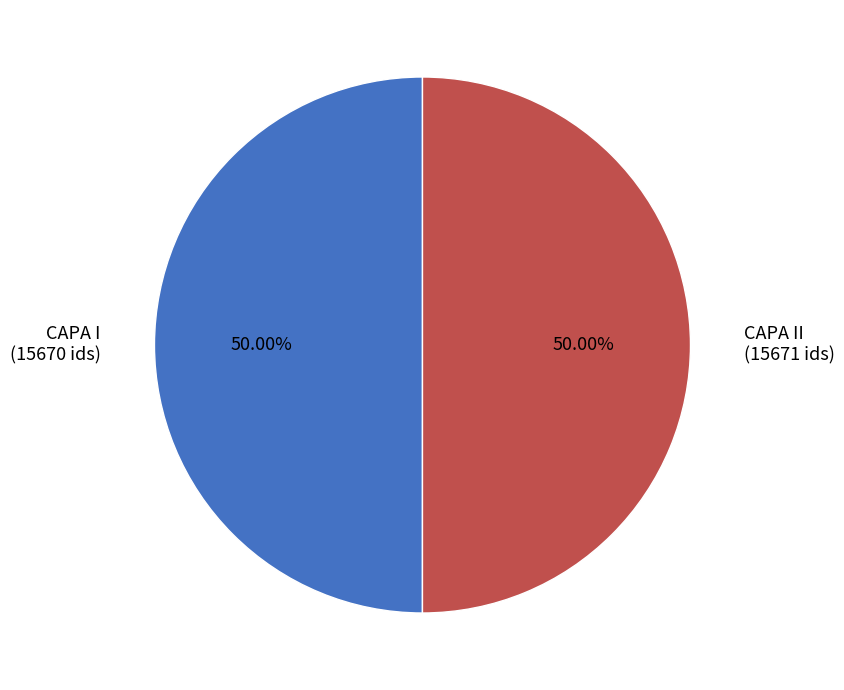

Combined, what portion of the pie is CAPA II and CAPA I?

100.0%